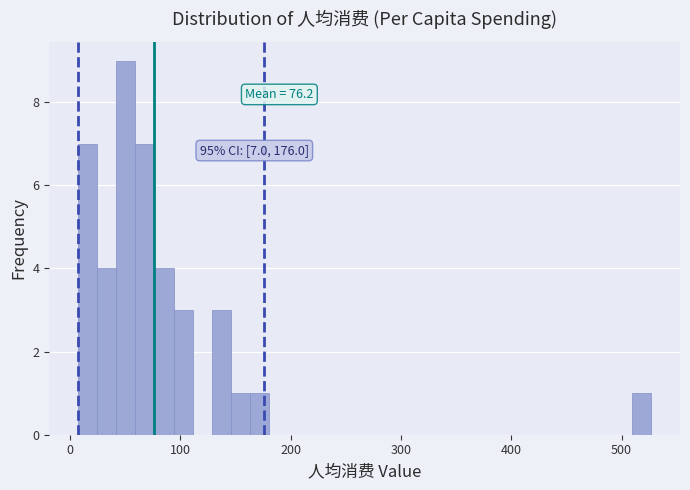

Read against the x-axis, roughly where is the centre of the tallest bar?

50